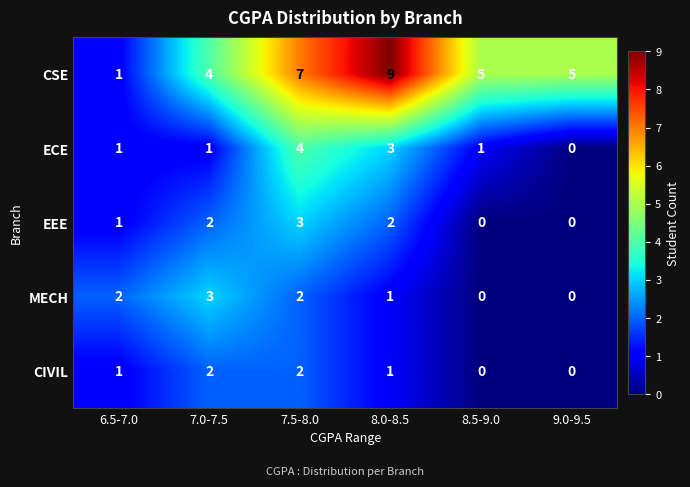

Which series has the largest range (max minus min)?

CSE